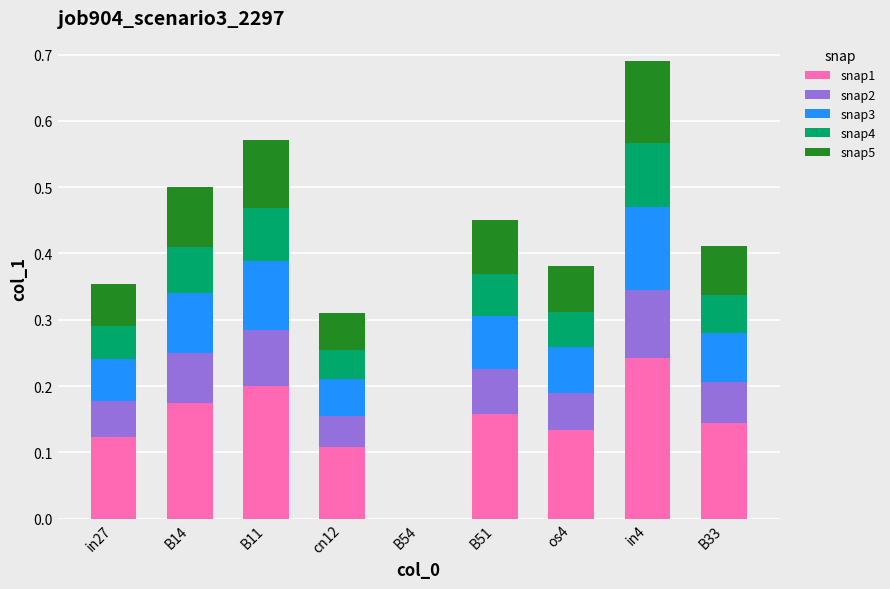

The snap1 series shows 0.2 at in4. True or false?

True